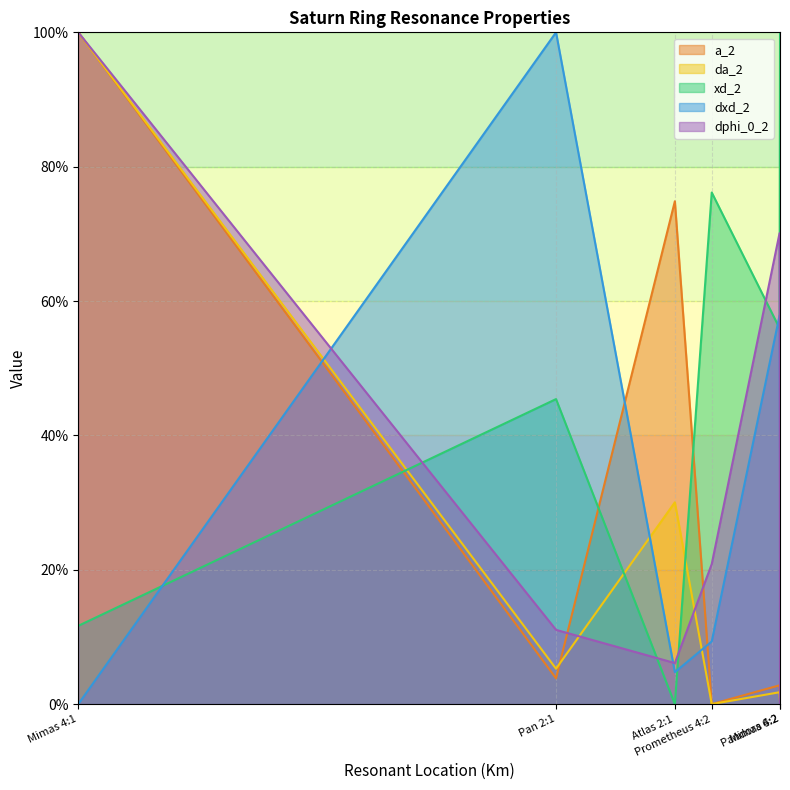

At which category is the sum across all series the highest?

Mimas 4:1